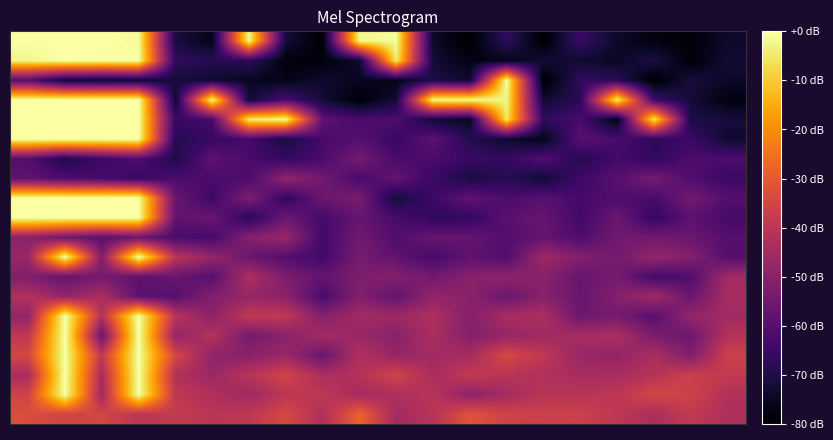

Which category has the highest value across all series?

1